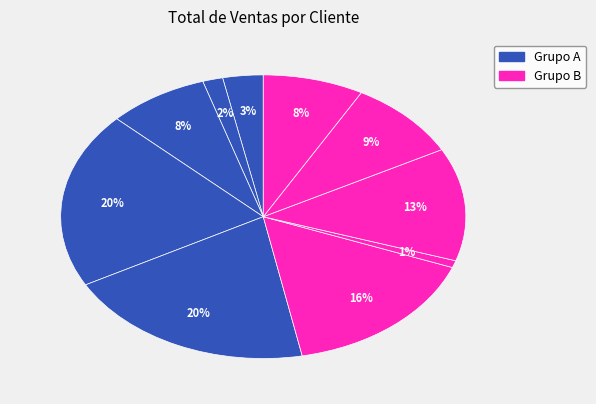

How many segments does this pie chart have?

10